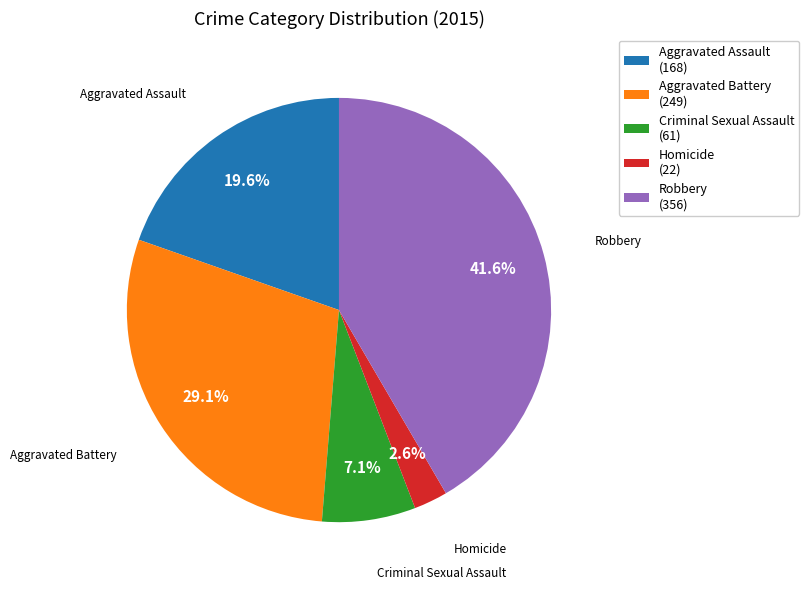

How many slices are in this pie chart?

5